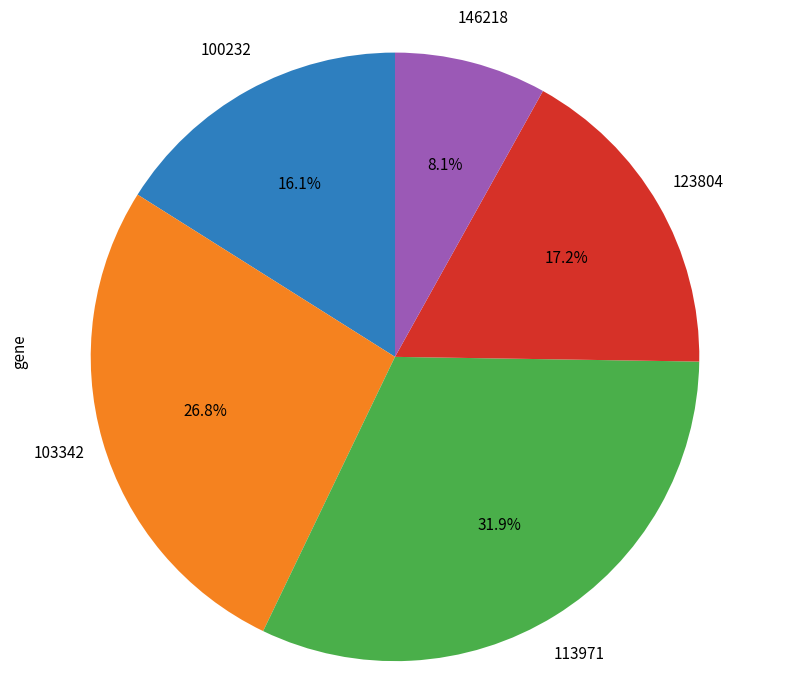

Is there a majority slice in this chart?

No